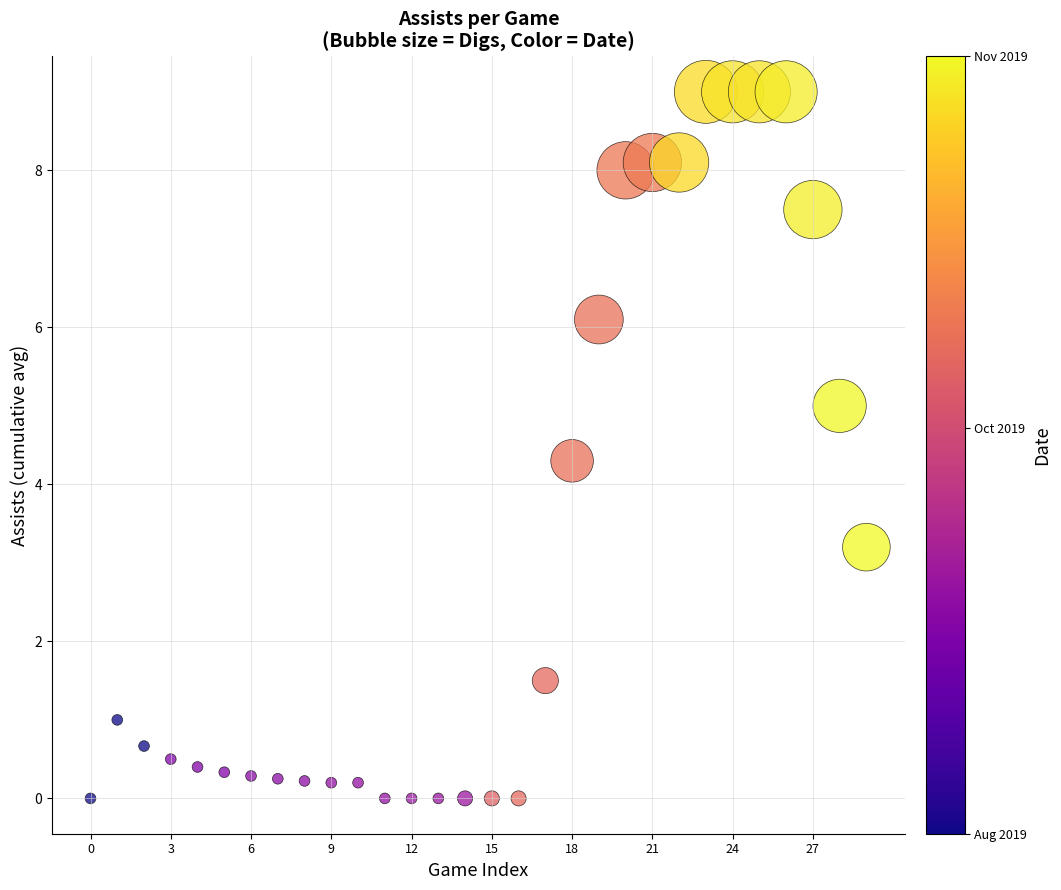

What is the range of Y values (max minus min)?

9.0